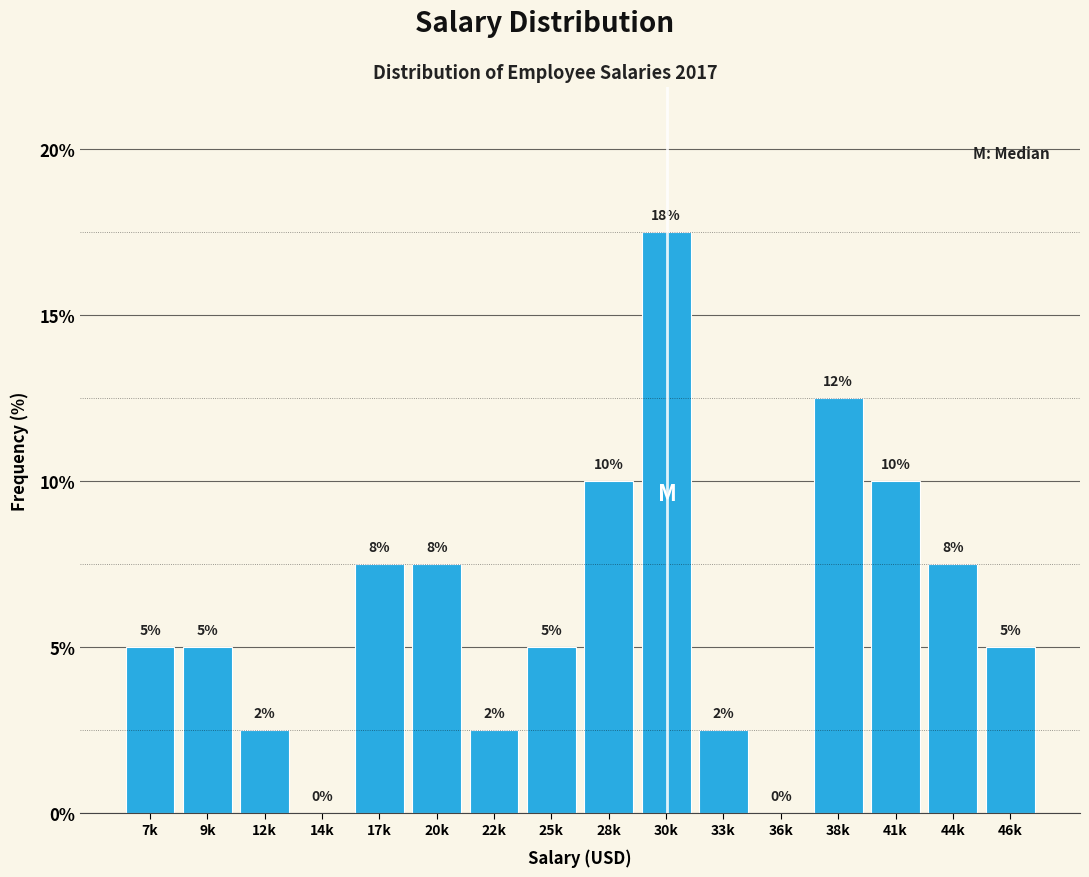

What value does the data have at 46k?

5.0